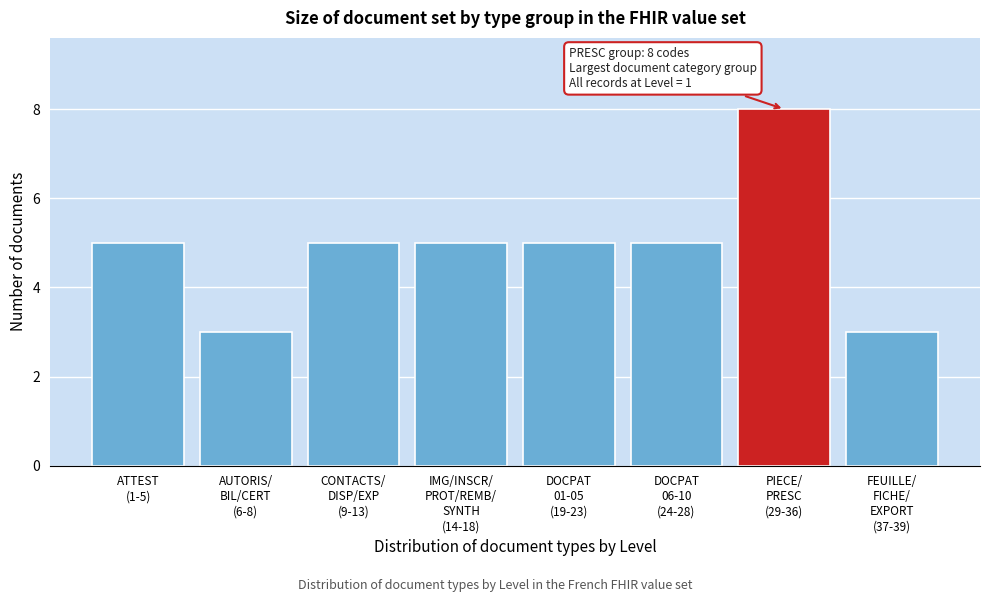

Reading left to right, list all the values displayed in this chart.

5	3	5	5	5	5	8	3